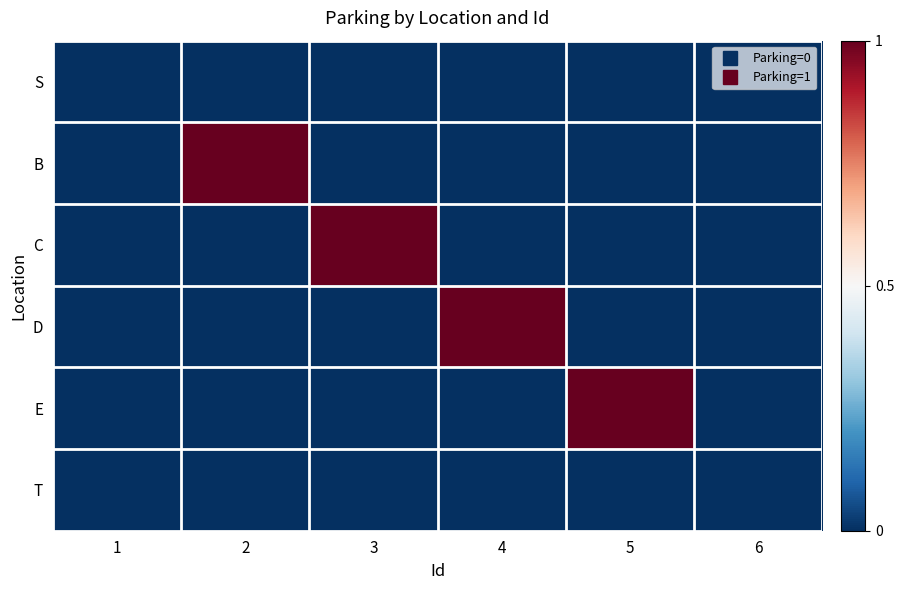

Reading left to right, what are all the values shown in this chart?

S: 1=0	2=0	3=0	4=0	5=0	6=0
B: 1=0	2=1	3=0	4=0	5=0	6=0
C: 1=0	2=0	3=1	4=0	5=0	6=0
D: 1=0	2=0	3=0	4=1	5=0	6=0
E: 1=0	2=0	3=0	4=0	5=1	6=0
T: 1=0	2=0	3=0	4=0	5=0	6=0